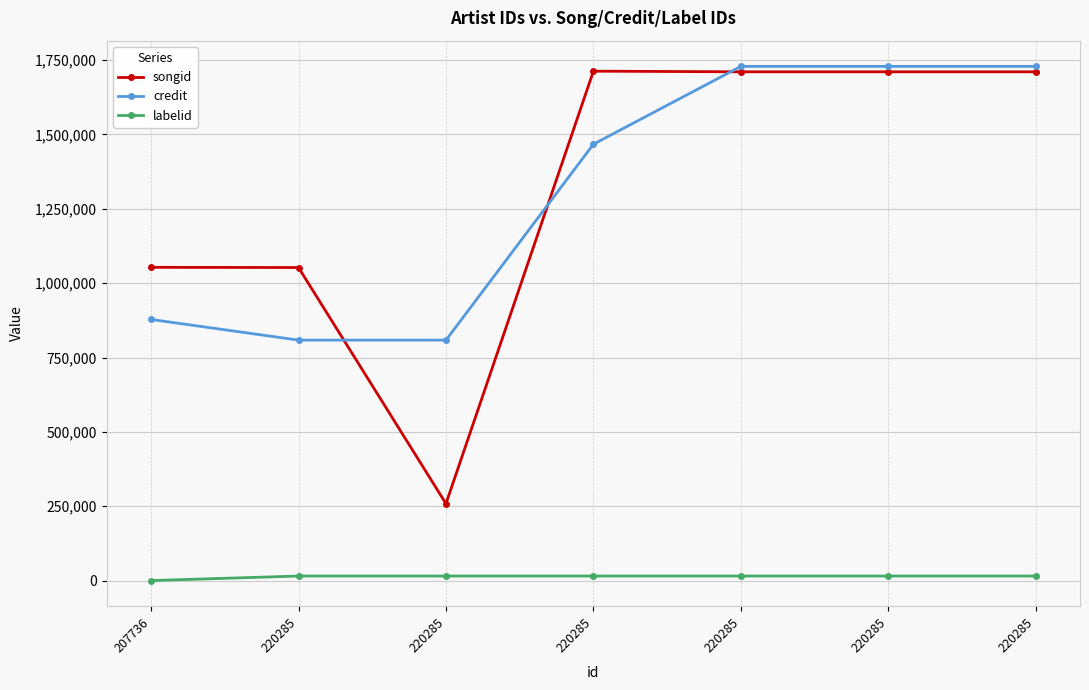

At how many categories does at least one series exceed 1679392?

4